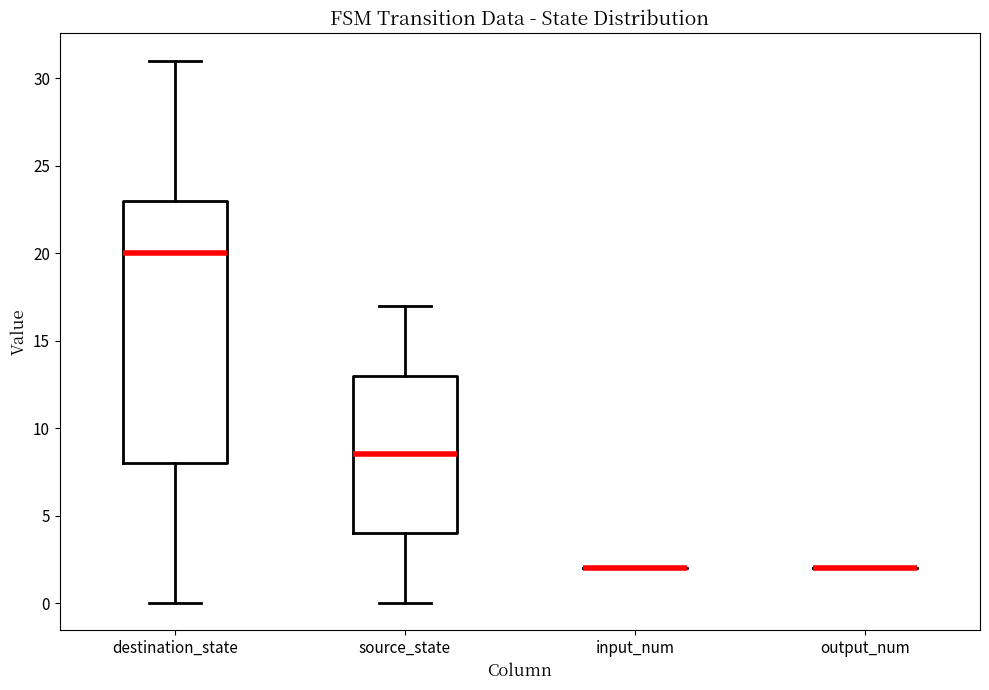

Reading left to right, read every box against the y-axis: the position of its median line, the range the box covers, and the ends of its whiskers. The values are not printed on the chart, so give them approximately, as read against the axis.

destination_state: median 20.0, box 8.0 to 23.0, whiskers 0.0 to 31.0
source_state: median 8.5, box 4.0 to 13.0, whiskers 0.0 to 17.0
input_num: box collapsed to a line at 2.0, whiskers 2.0 to 2.0
output_num: box collapsed to a line at 2.0, whiskers 2.0 to 2.0